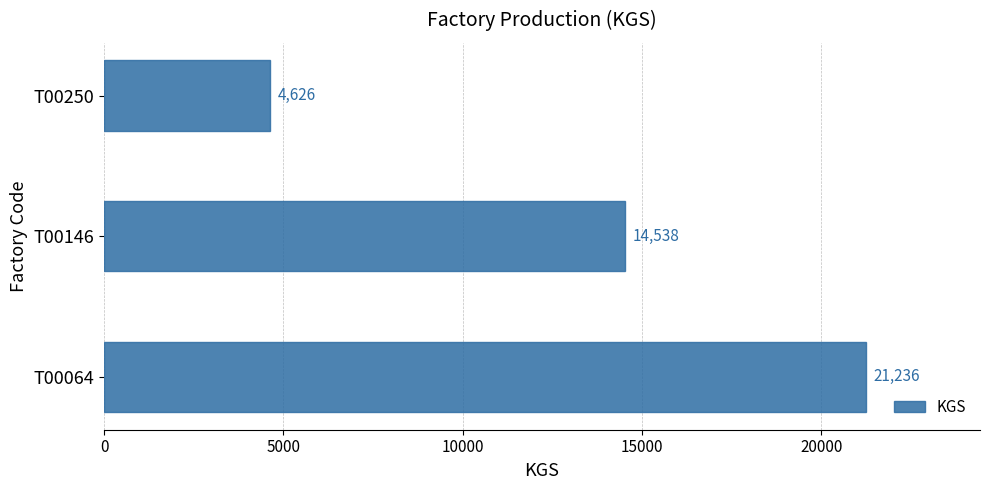

What is the sum of all values?

40400